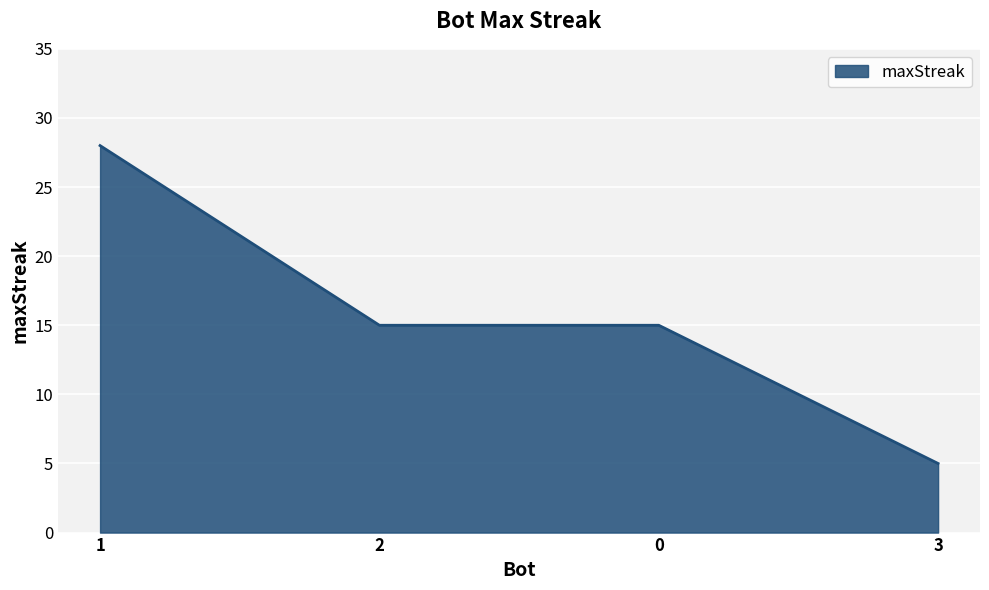

What is the average value?

16